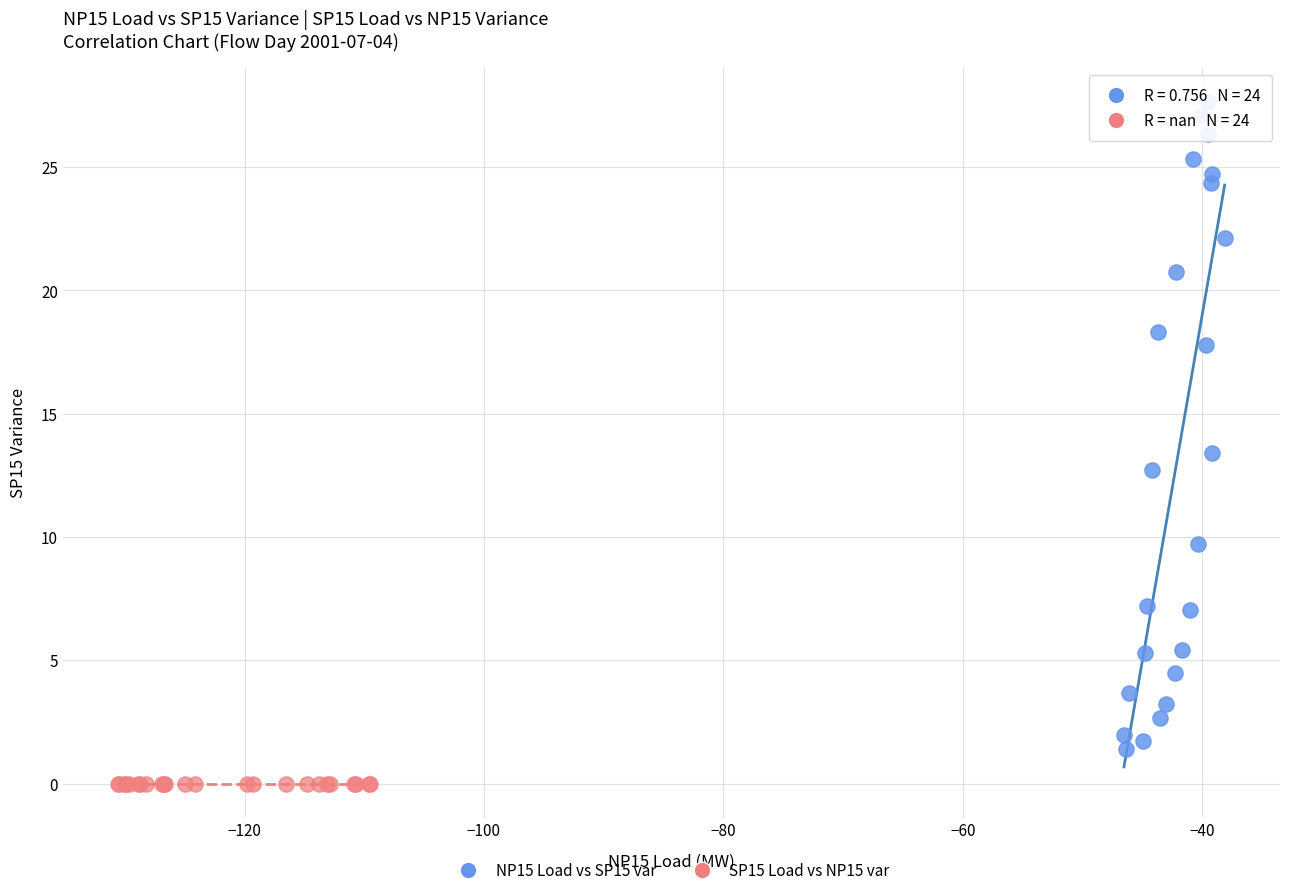

Which series contains the highest Y value?

NP15 Load vs SP15 var